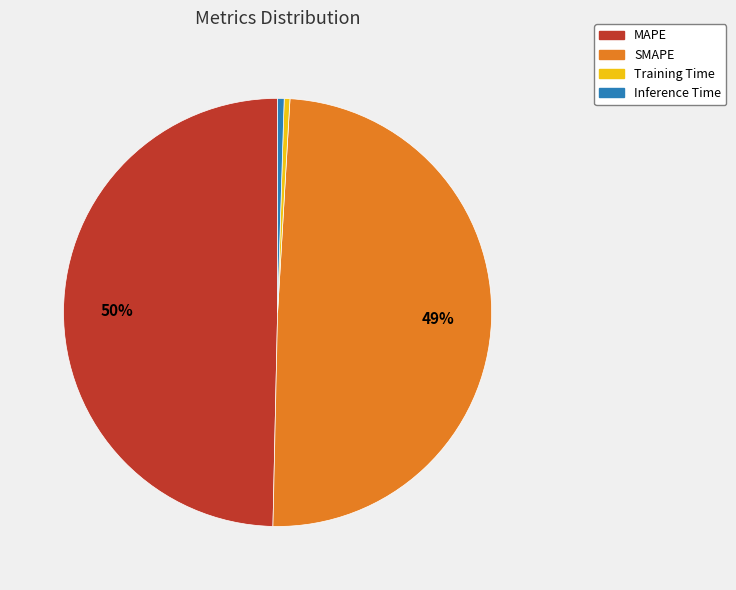

Does Training Time represent more than half of the total?

No